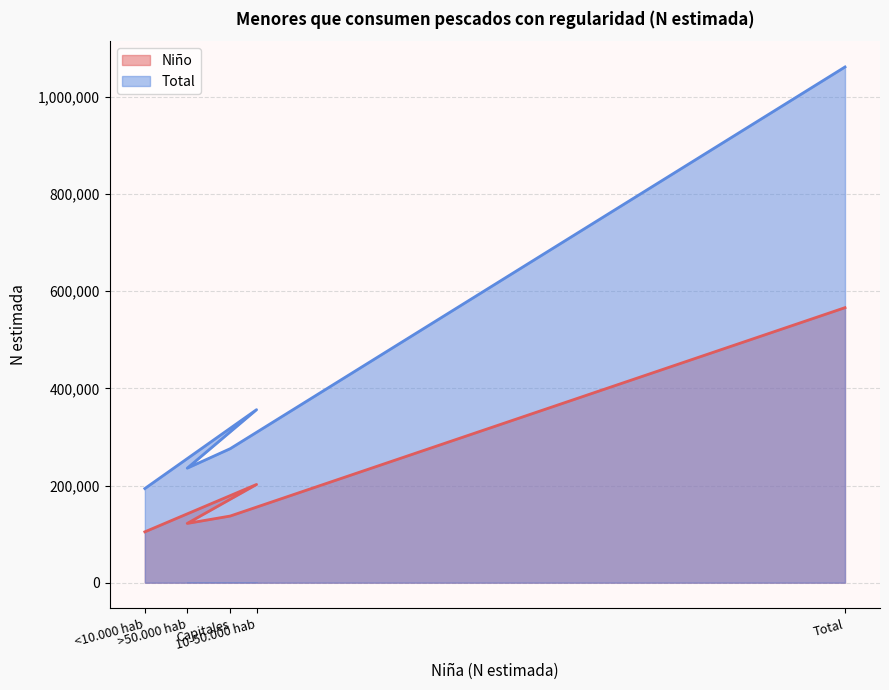

How many values in the Total series are below 275775?

2